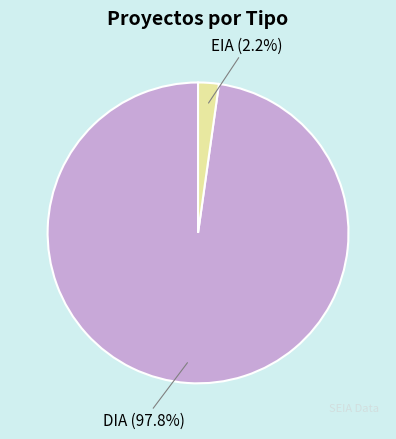

Count the number of slices in the pie.

2